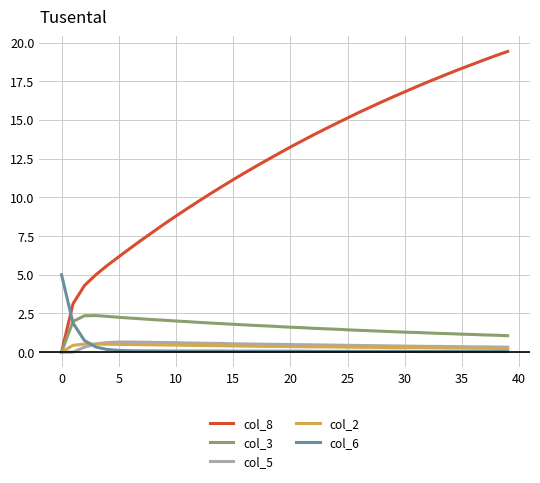

Which series has the widest spread of values?

col_8